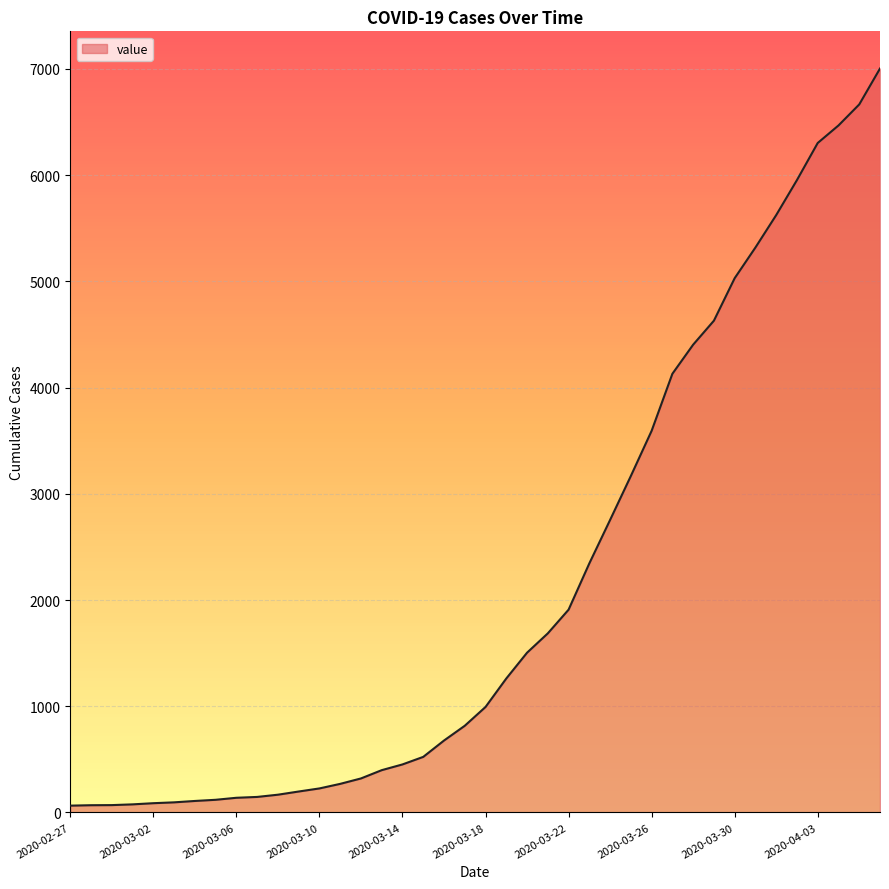

What is the average value?

2144